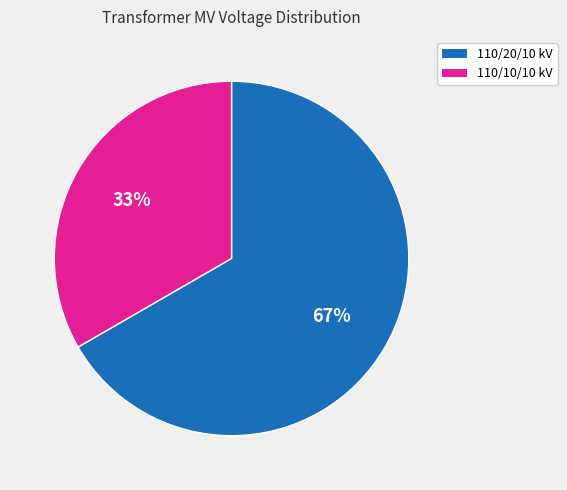

To the nearest percent, what is the average slice percentage?

50%